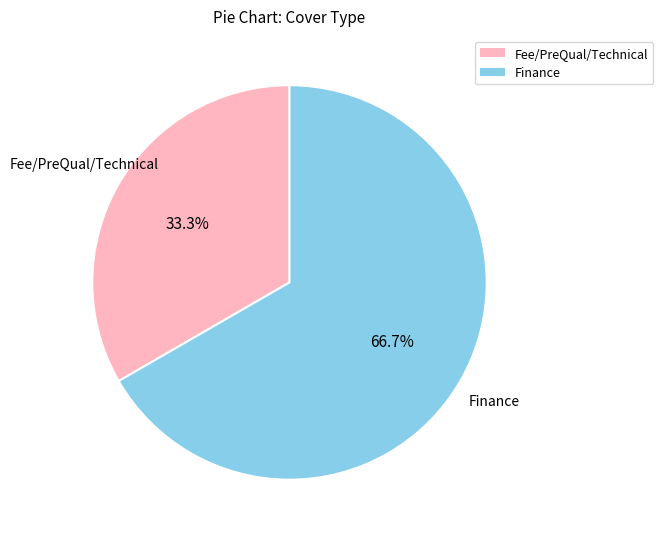

Does Finance represent more than half of the total?

Yes